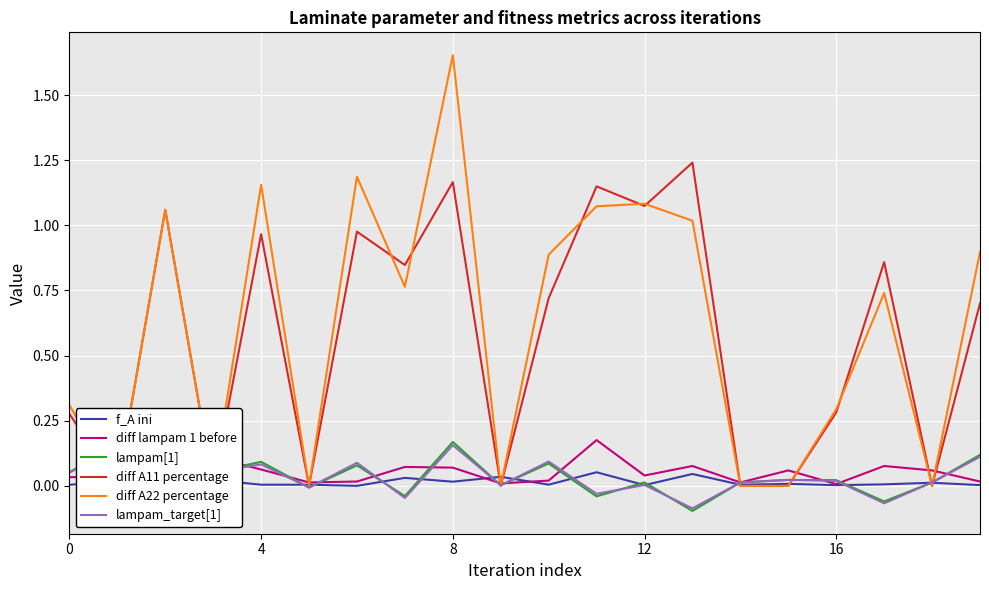

Which series ends up on top after the final intersection of f_A ini and lampam[1]?

lampam[1]